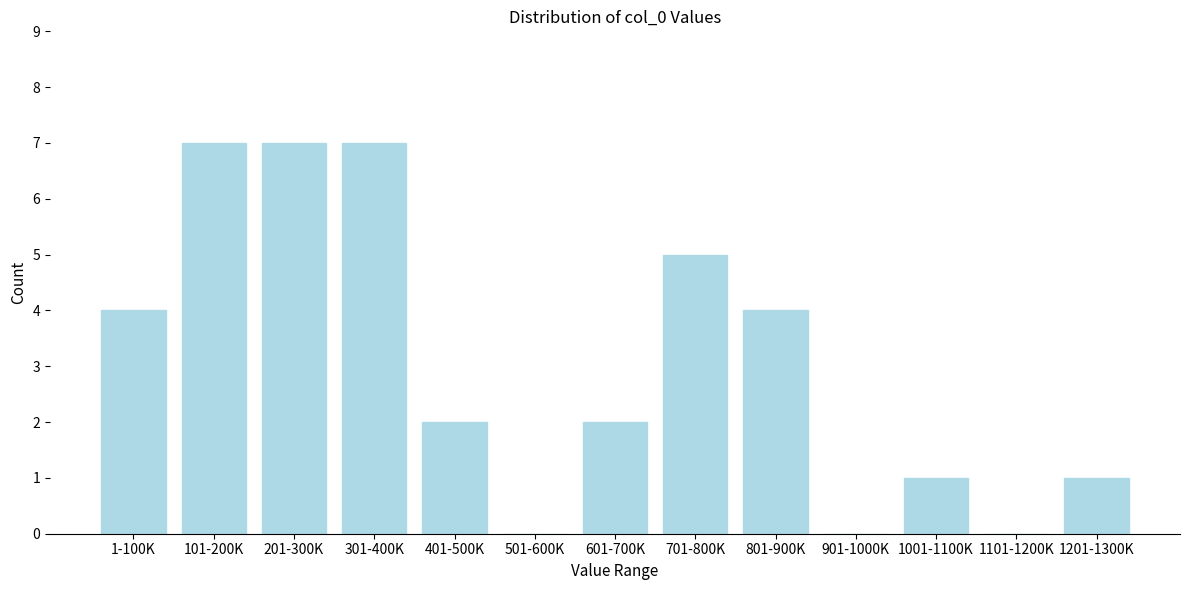

Reading left to right, list all the values displayed in this chart.

1-100K=4	101-200K=7	201-300K=7	301-400K=7	401-500K=2	501-600K=0	601-700K=2	701-800K=5	801-900K=4	901-1000K=0	1001-1100K=1	1101-1200K=0	1201-1300K=1